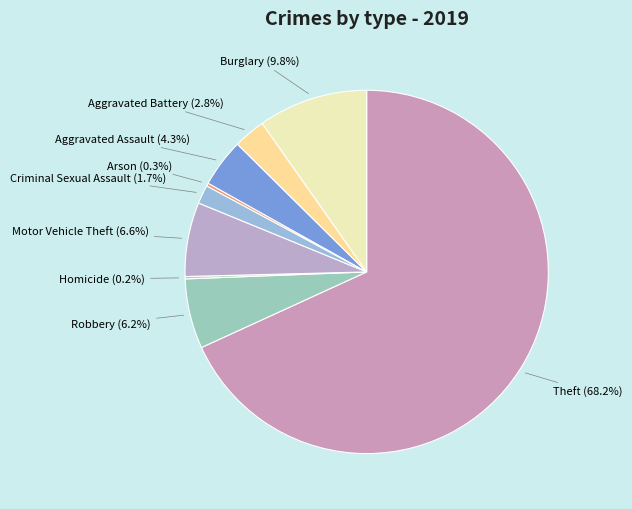

Approximately how many times larger is the value at Burglary compared to Aggravated Assault?

2.3